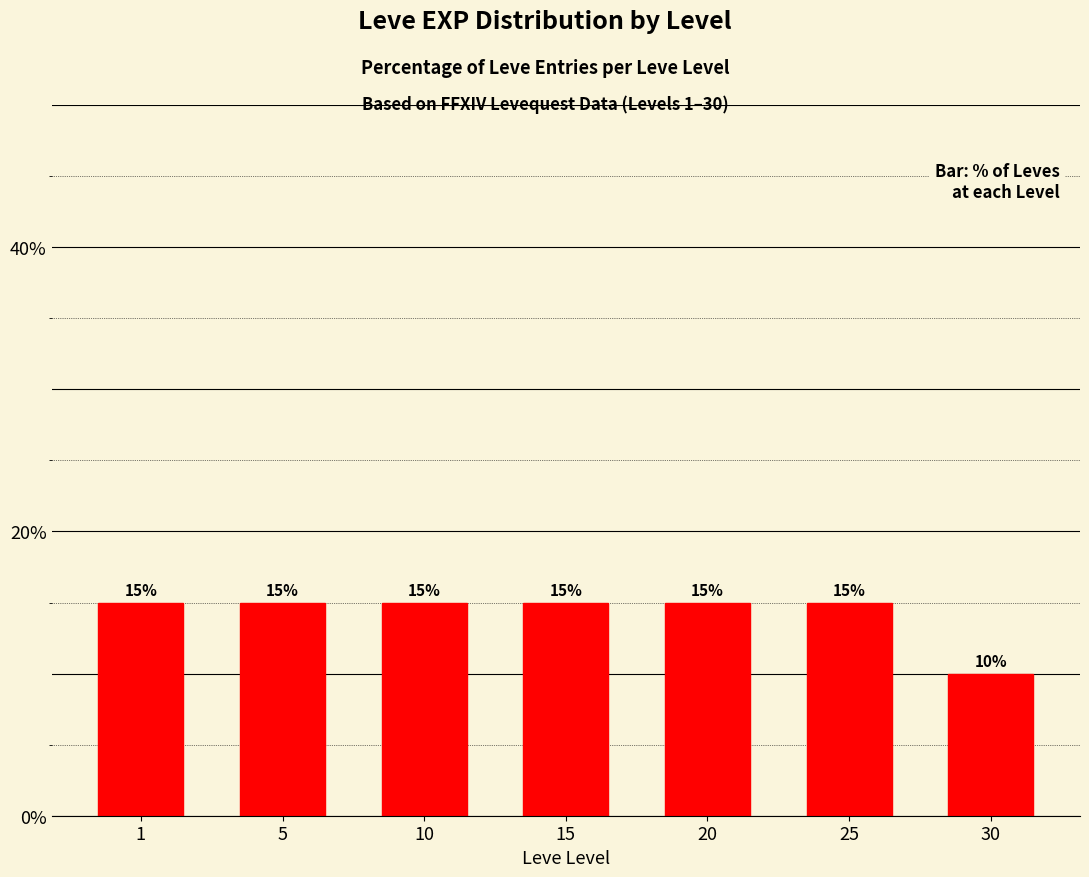

Does the chart contain stacked bars?

No